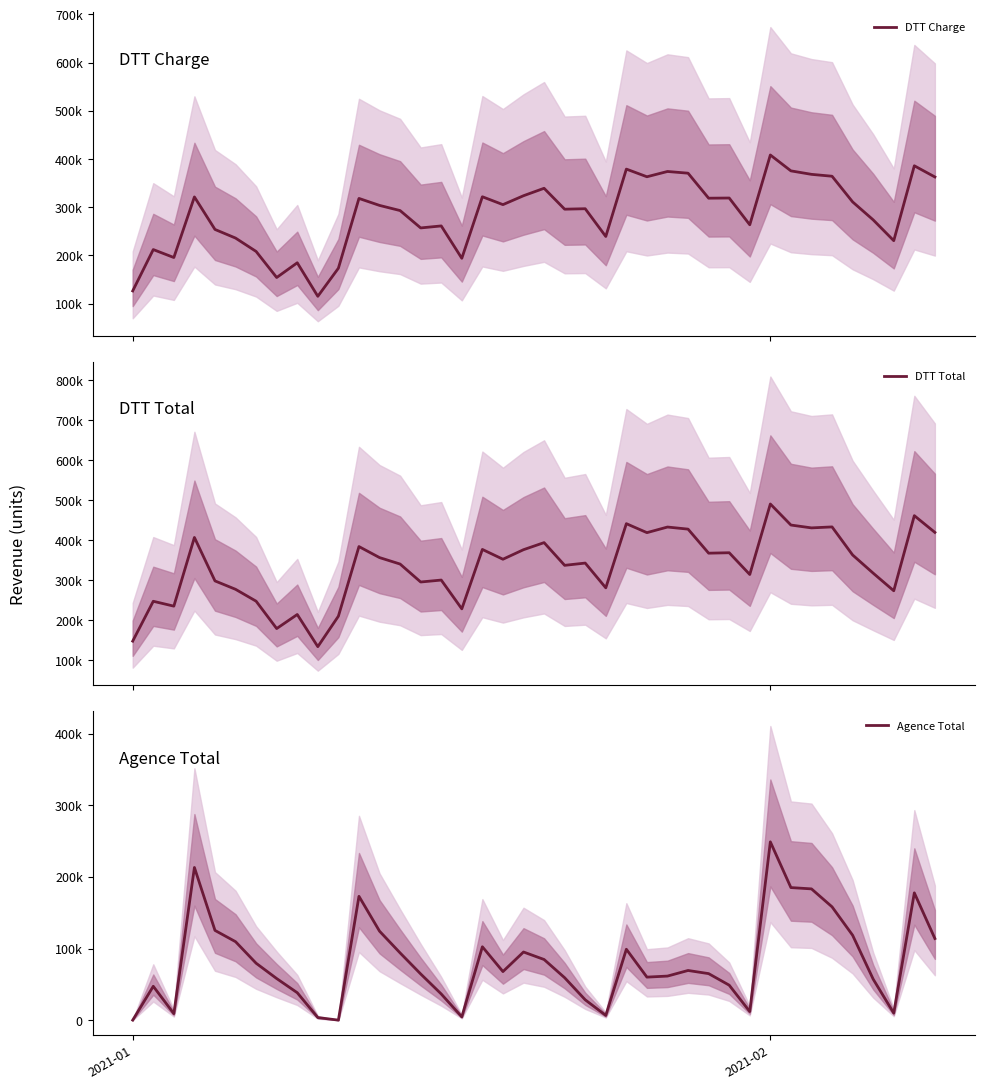

True or false: DTT Charge and Agence Total cross at least once.

False